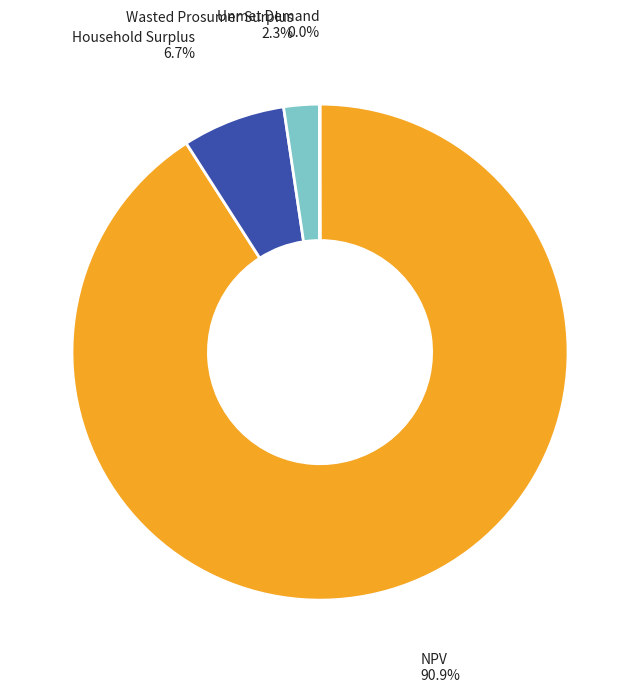

What is the majority slice?

NPV